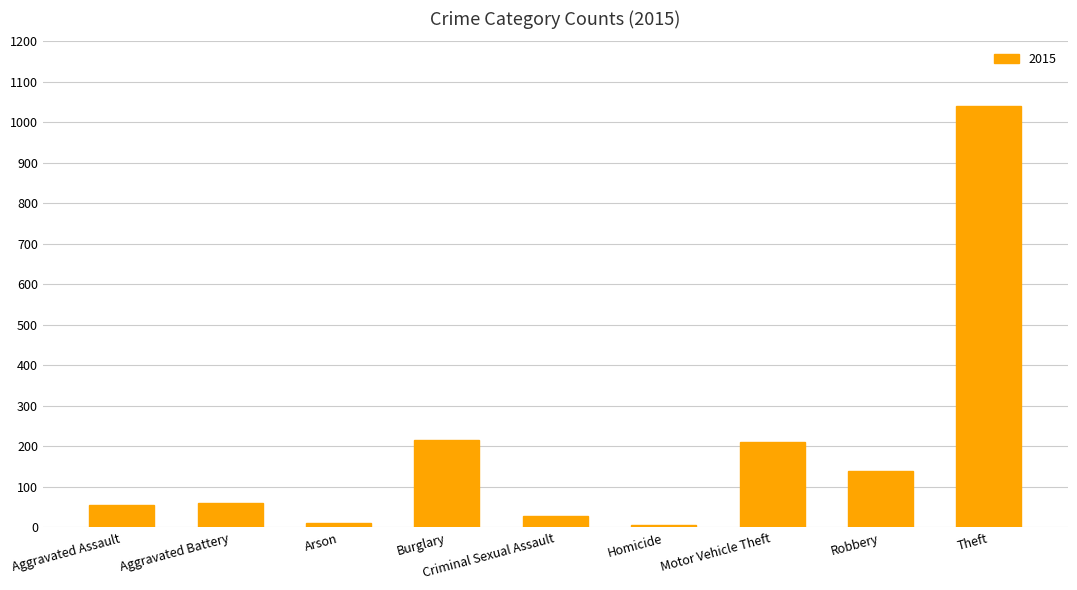

The value at Motor Vehicle Theft is 212. True or false?

True